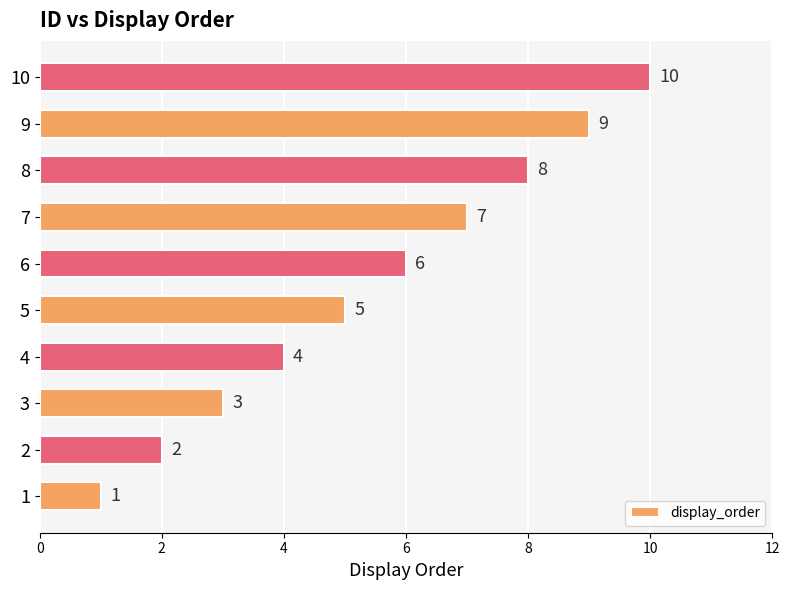

Is it true that the value at 9 is 13?

False